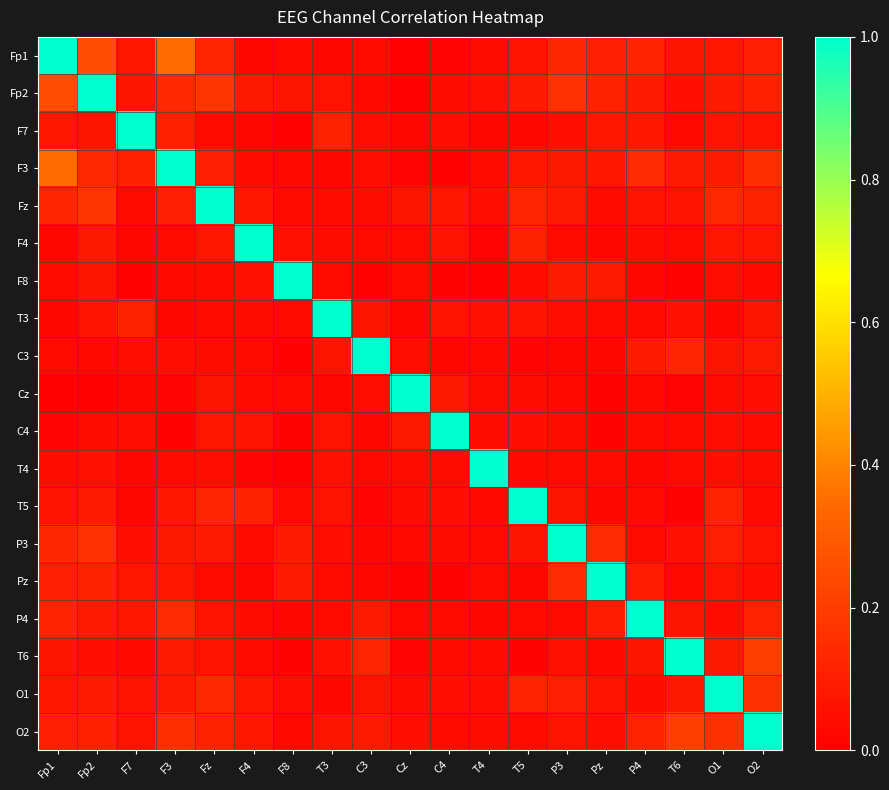

Which label corresponds to the smallest value in the chart?

Cz